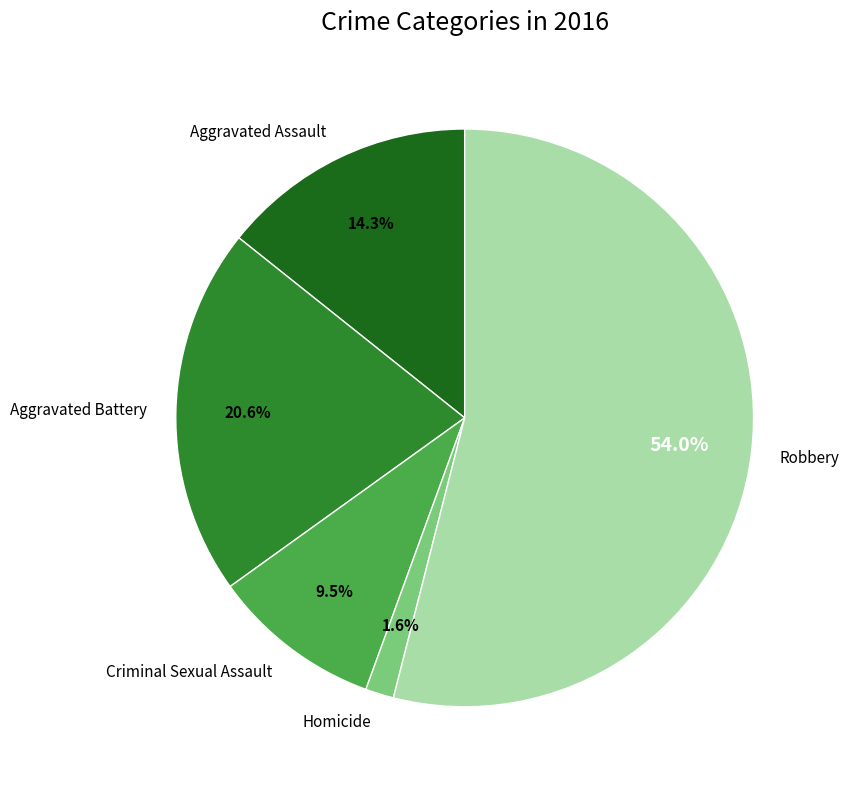

How many slices are in this pie chart?

5